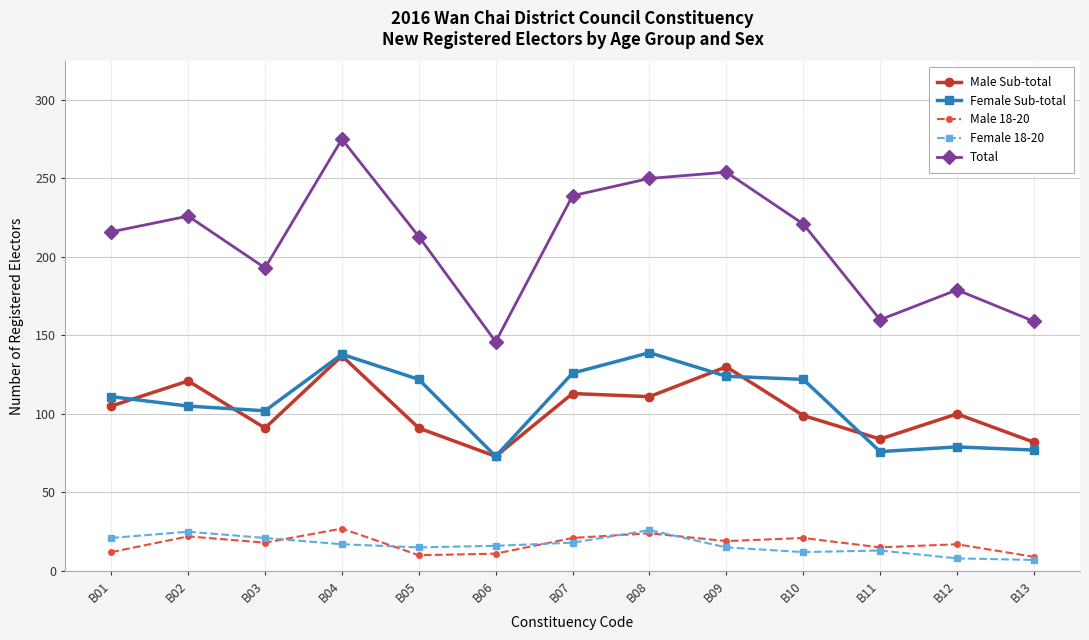

What is the spread (max minus min) of values at B03?

175